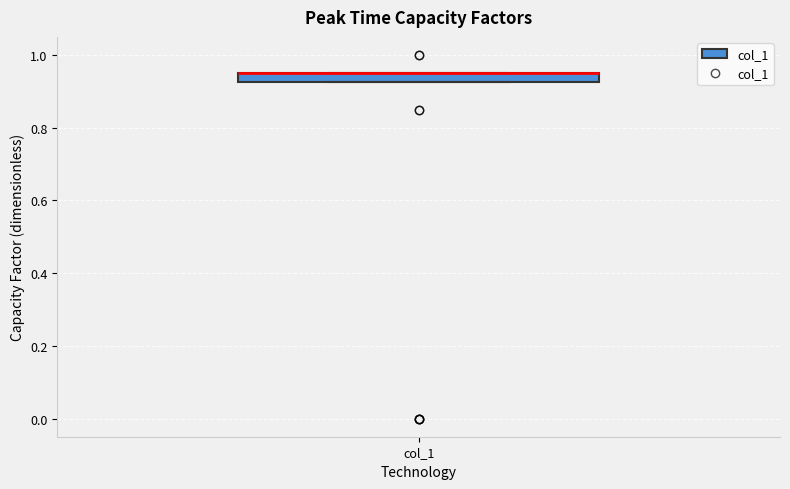

Where is the lower edge of the box for col_1 on the y-axis? The values are not printed on the chart, so give them approximately, as read against the axis.

0.92